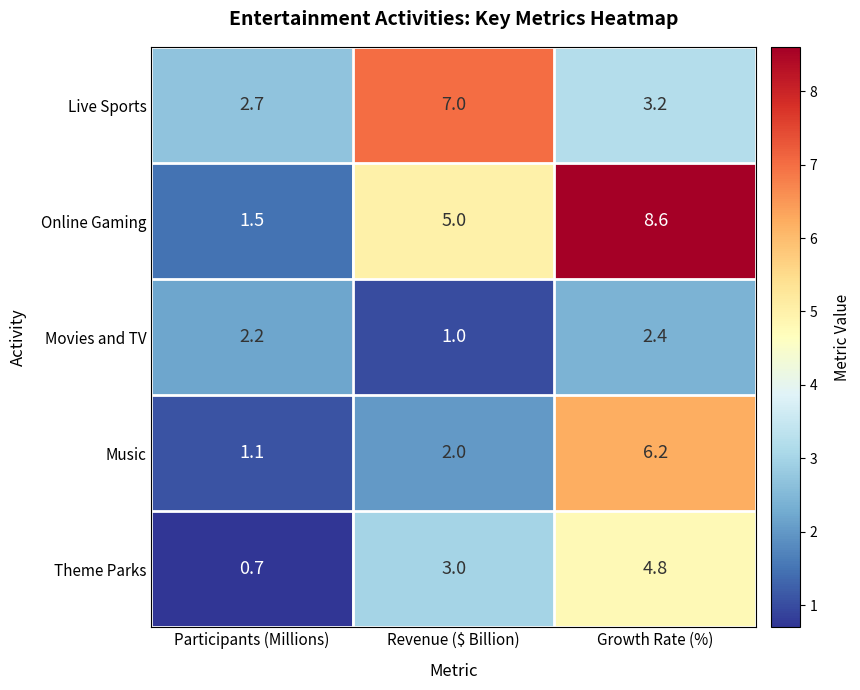

How many data points in Movies and TV are less than 2?

1